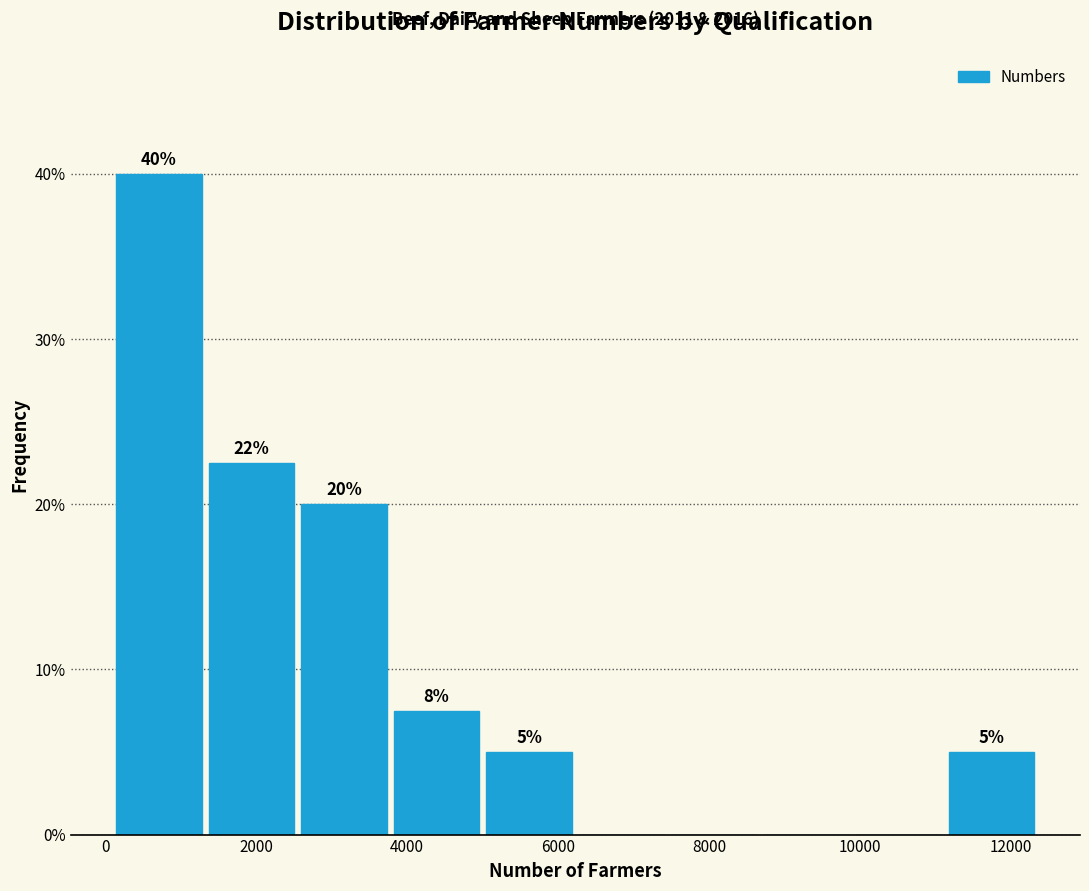

Over which range of the x-axis is the bar tallest?

200 to 1400